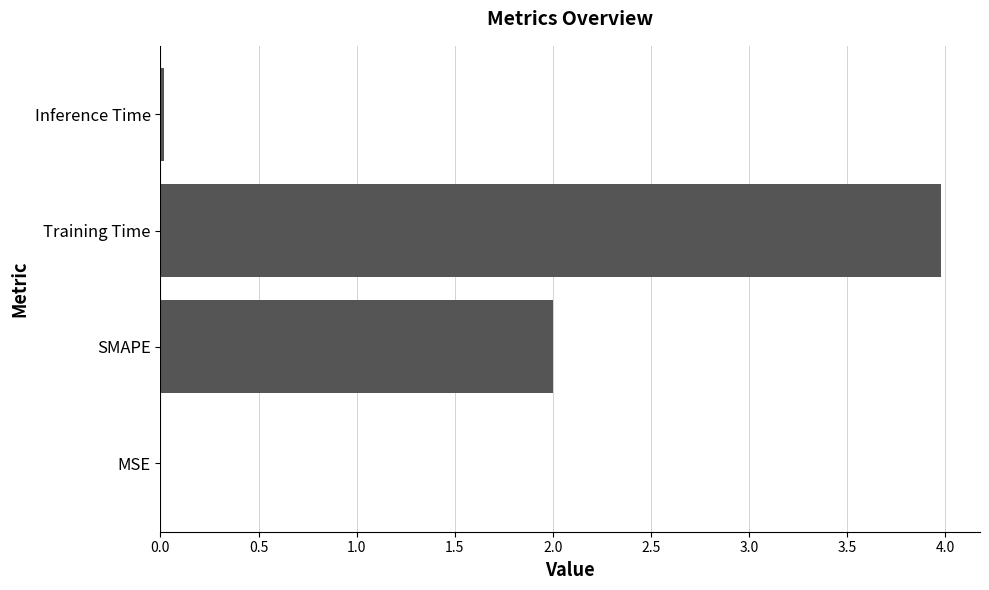

Which has a higher value, Training Time or Inference Time?

Training Time